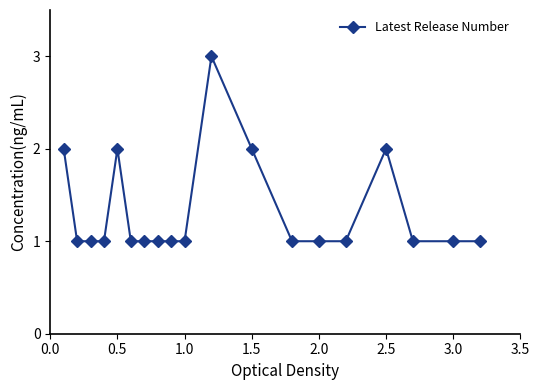

What is the maximum value shown in the chart?

3